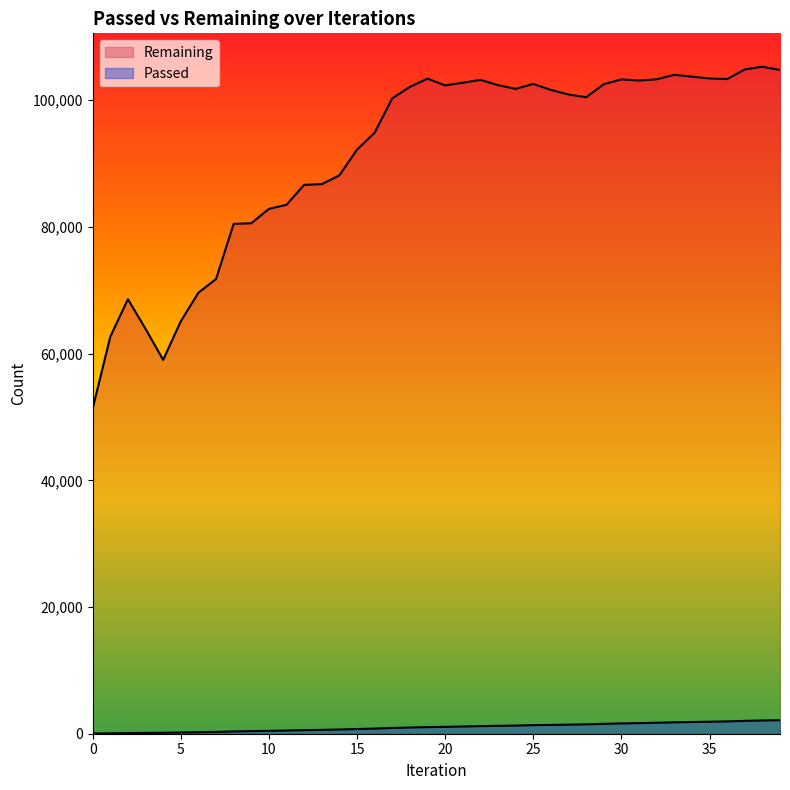

True or false: Passed has a value of 372 at 21.

False